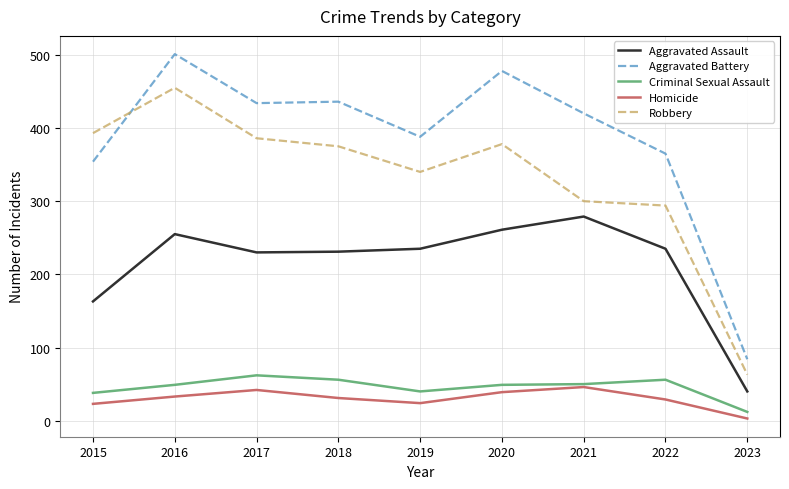

True or false: Homicide and Robbery cross at least once.

False